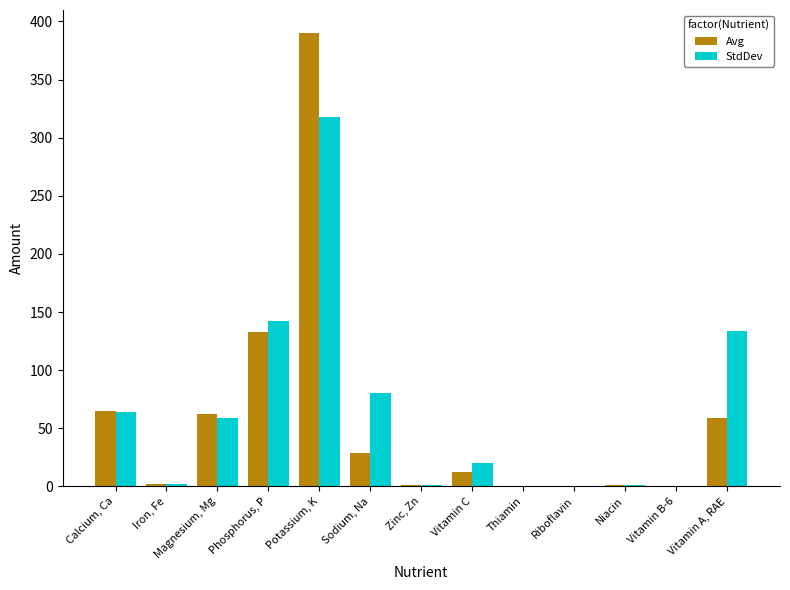

True or false: Avg has a value of 28.9 at Sodium, Na.

True